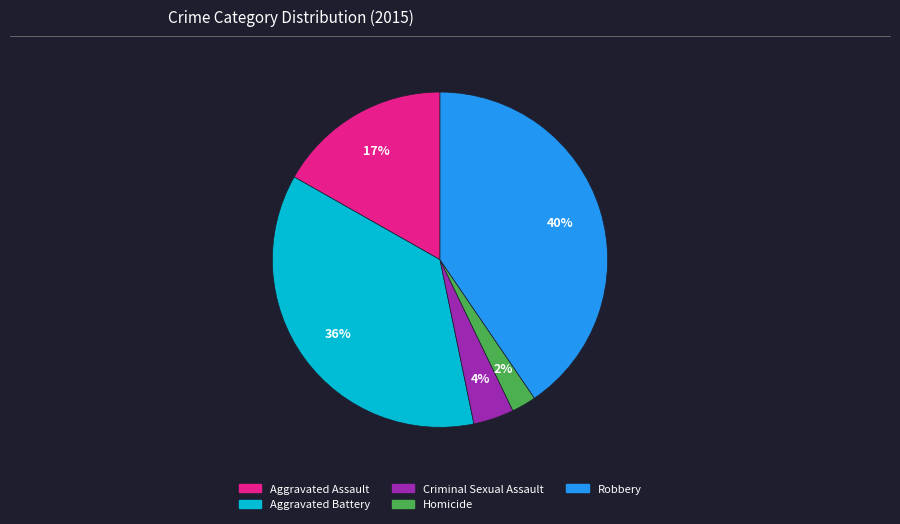

True or false: Criminal Sexual Assault accounts for 13% of the total.

False